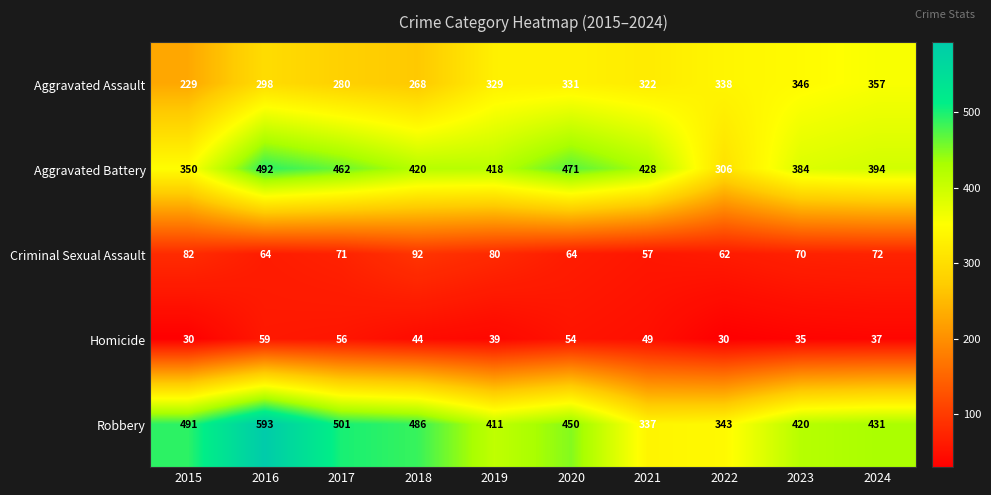

Which series has the largest total across all categories?

Robbery